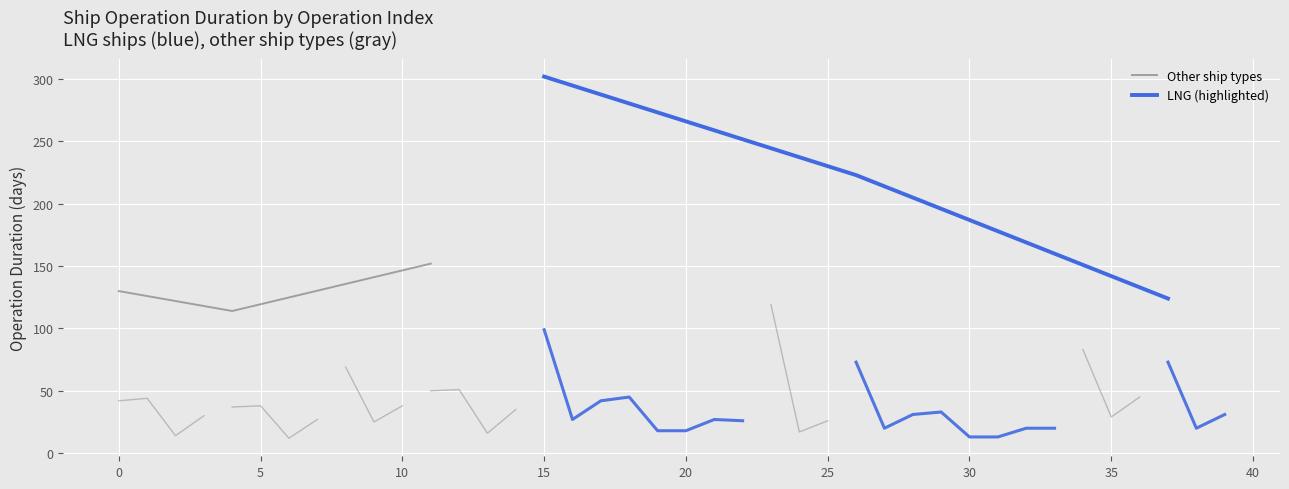

What position from the right is 5?

1